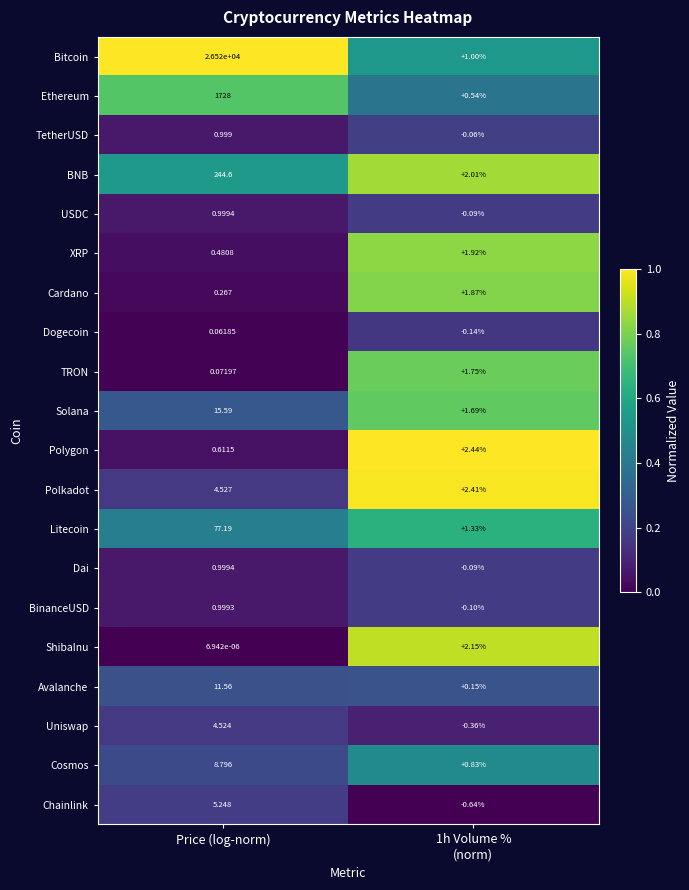

At which category is the sum across all series the highest?

Price (log-norm)